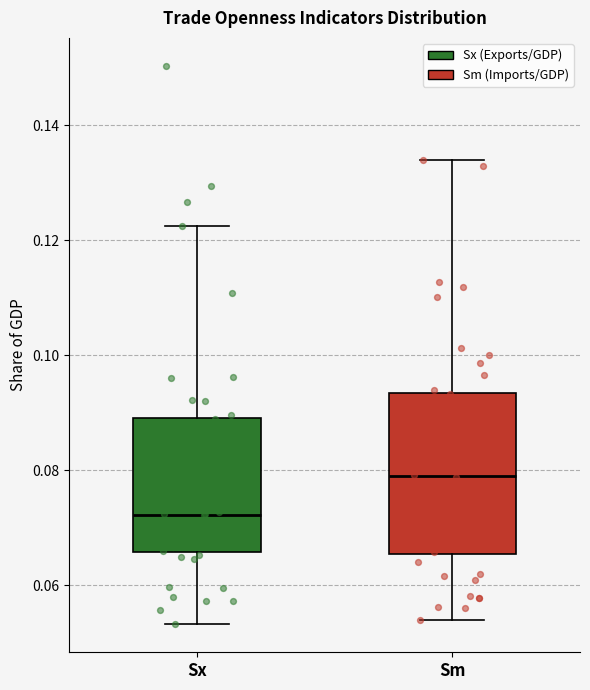

Which box is the tallest, from its lower edge to its upper edge?

Sm